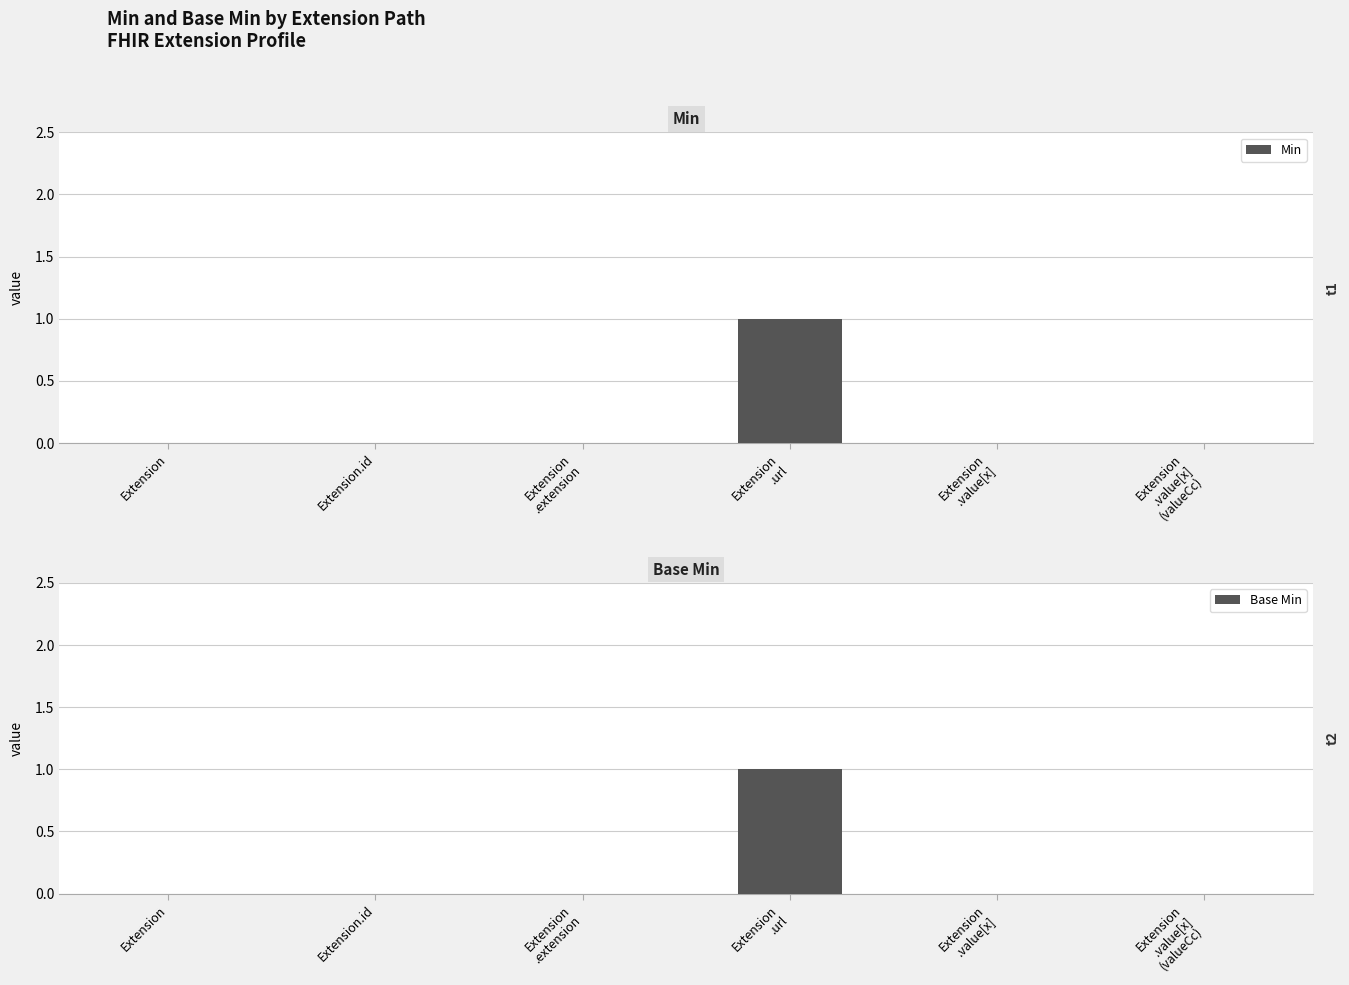

Reading left to right, extract all data points from this chart.

Min: 0	0	0	1	0	0
Base Min: 0	0	0	1	0	0